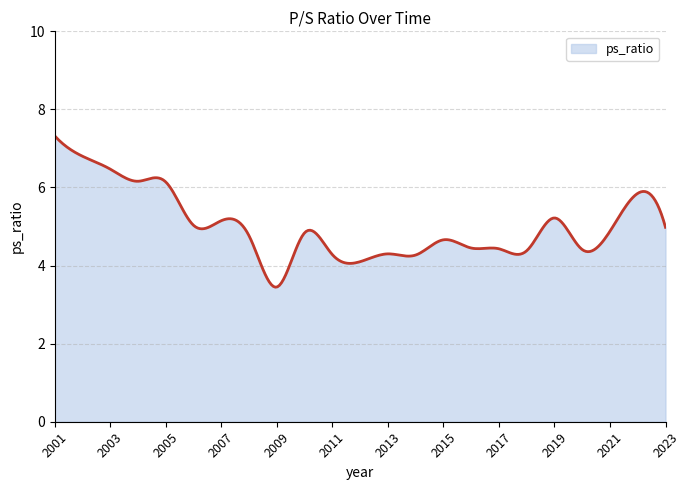

What is the greatest value displayed?

7.3